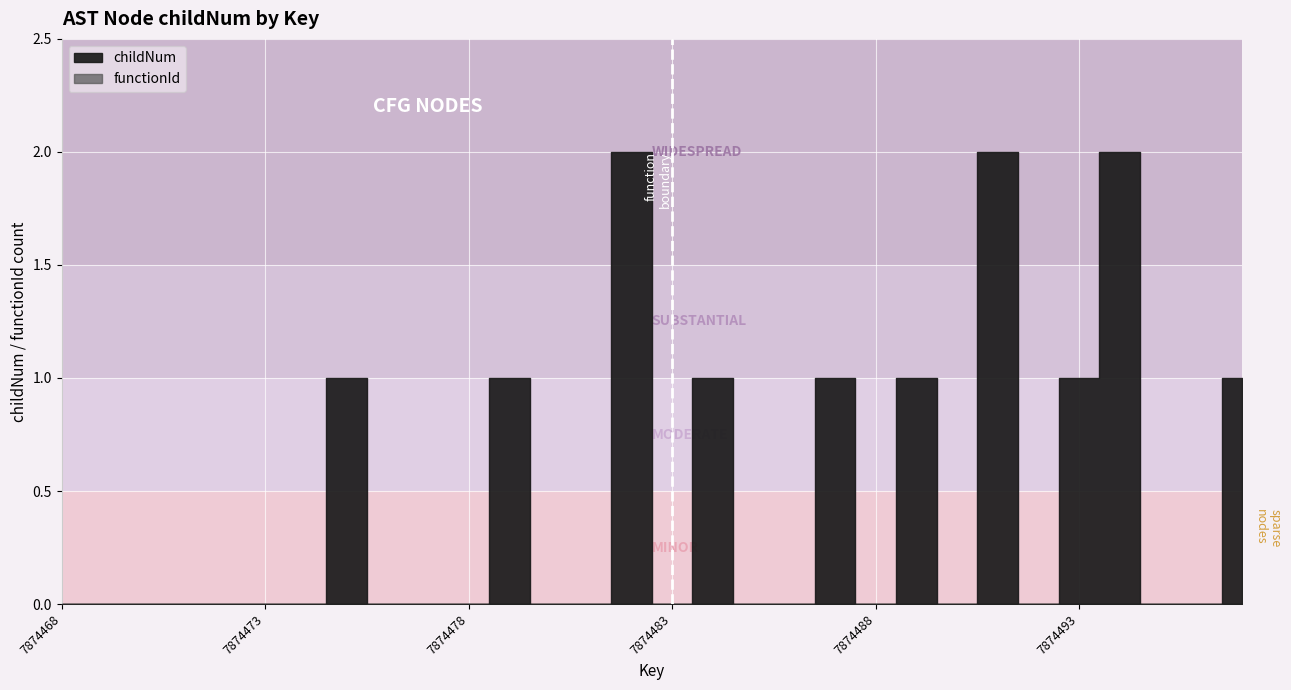

What is the maximum value shown in the chart?

2